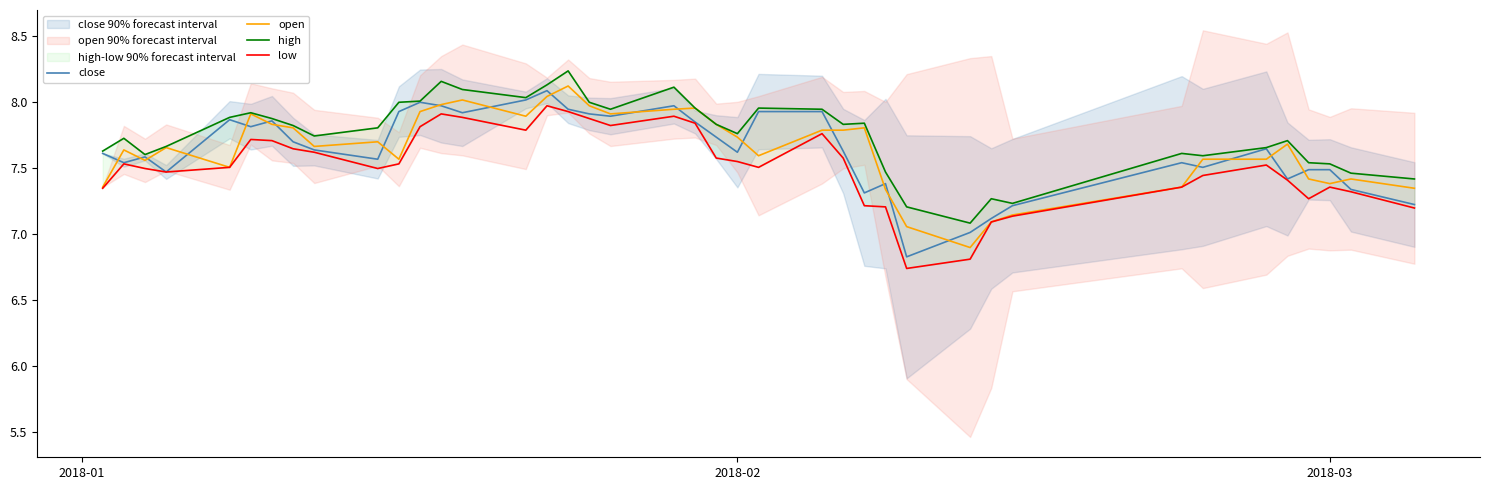

The close series shows 11.8 at 2018-03. True or false?

False